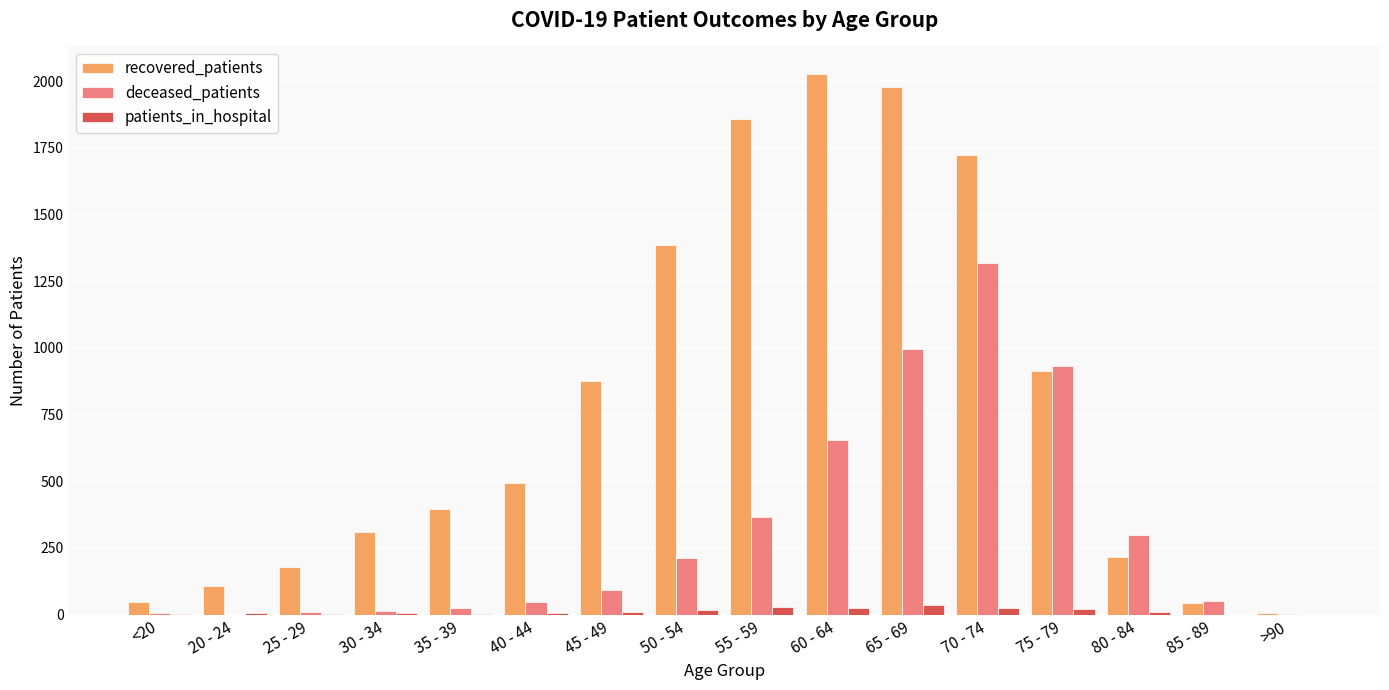

Are the bars horizontal?

No